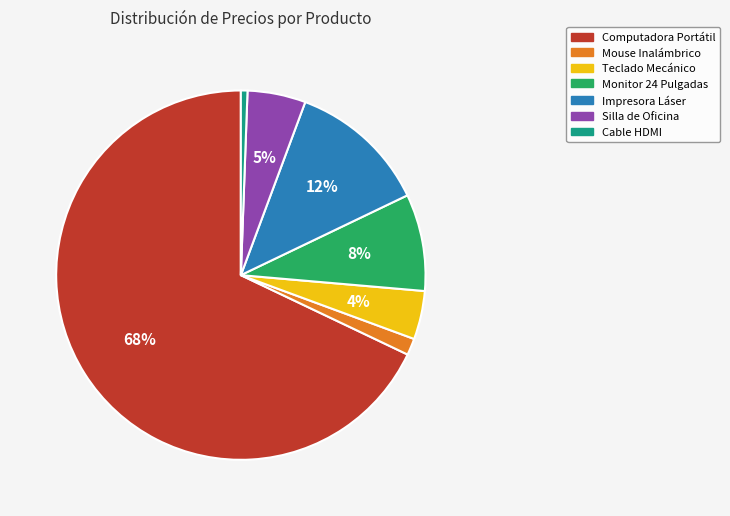

Count the number of slices in the pie.

7